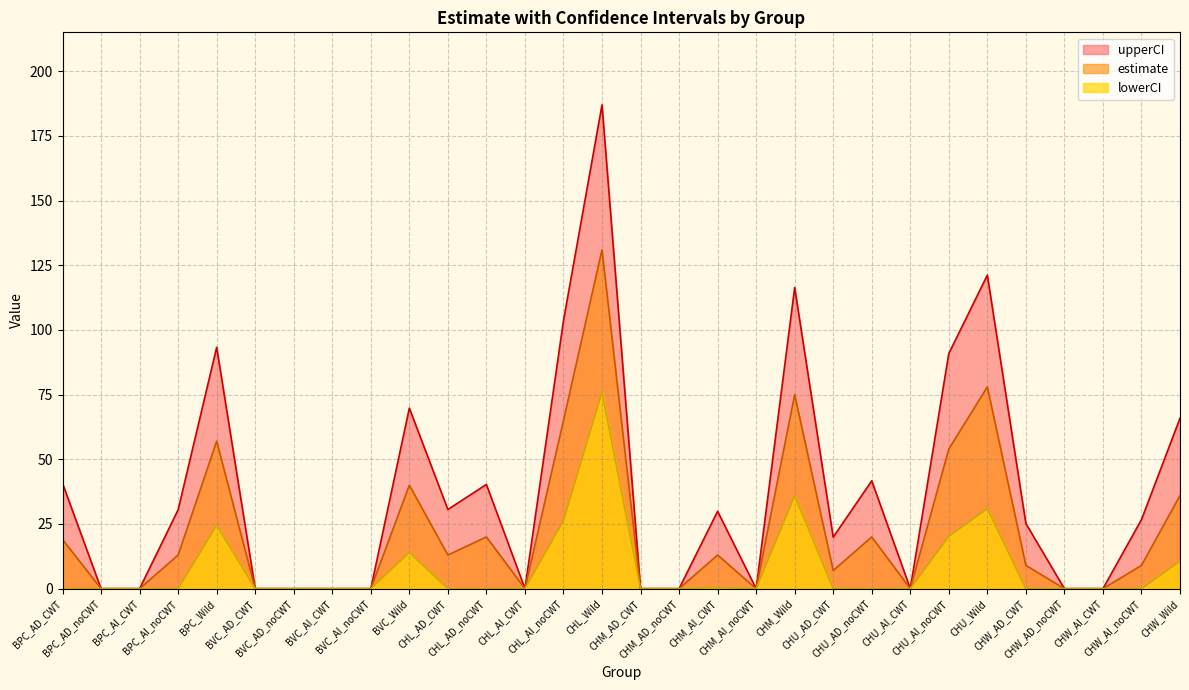

True or false: lowerCI and upperCI cross at least once.

False